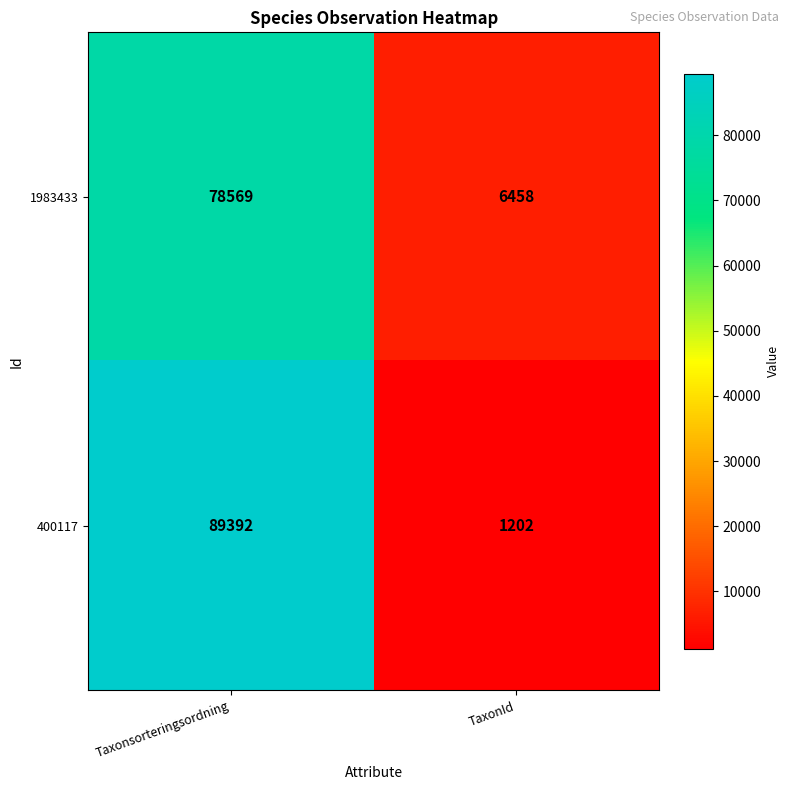

How many distinct data groups are displayed?

2